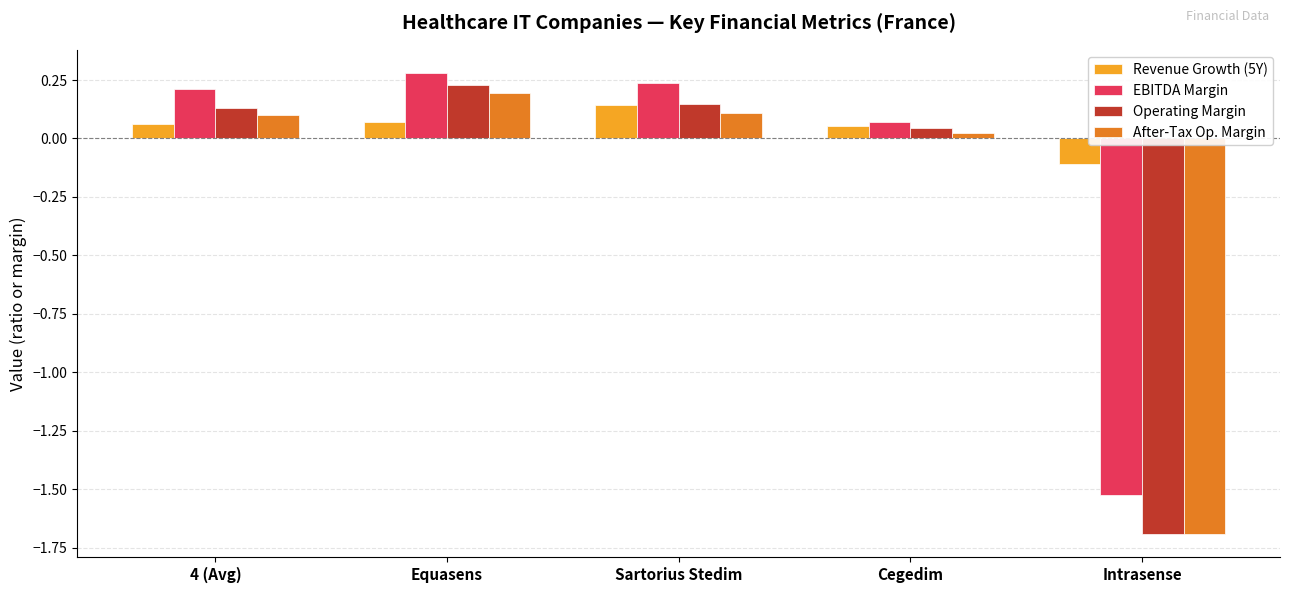

Which series has the widest spread of values?

Operating Margin